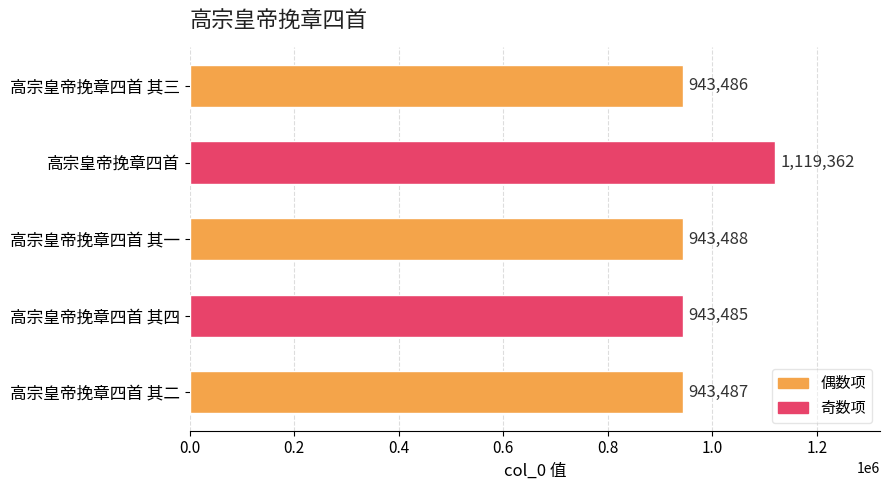

How many distinct data groups are displayed?

1